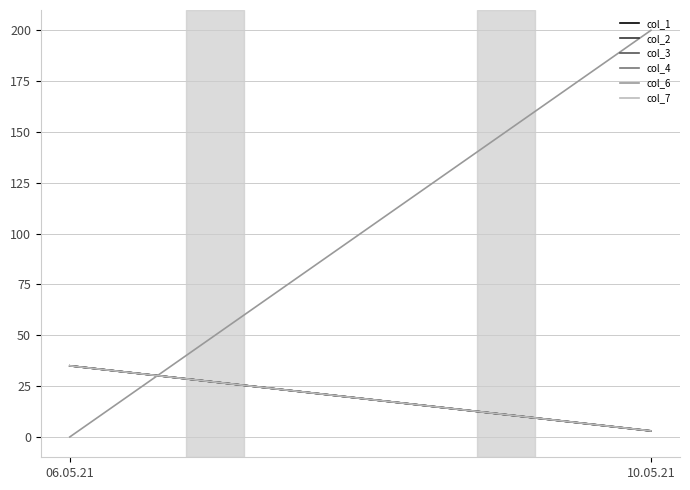

Reading right to left, transcribe all the data shown in this chart.

col_1: 3.0	35.0
col_2: 3.0	35.0
col_3: 3.0	35.0
col_4: 3.0	35.0
col_6: 200.0	0.0
col_7: 3.0	35.0